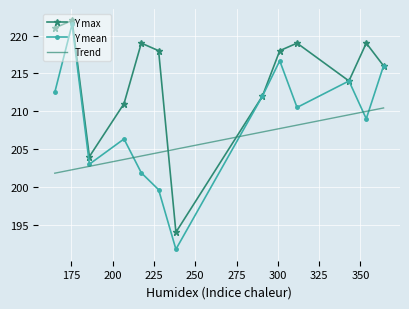

What is the value of the Y mean point at the 4th from the left?

206.3